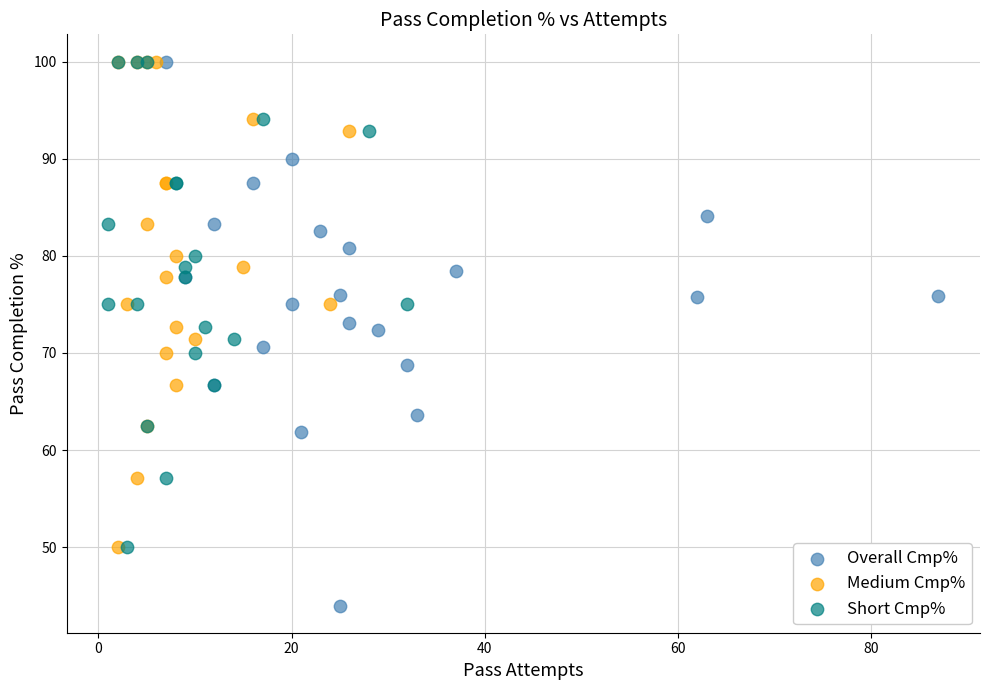

Which series reaches the minimum Y coordinate?

Overall Cmp%